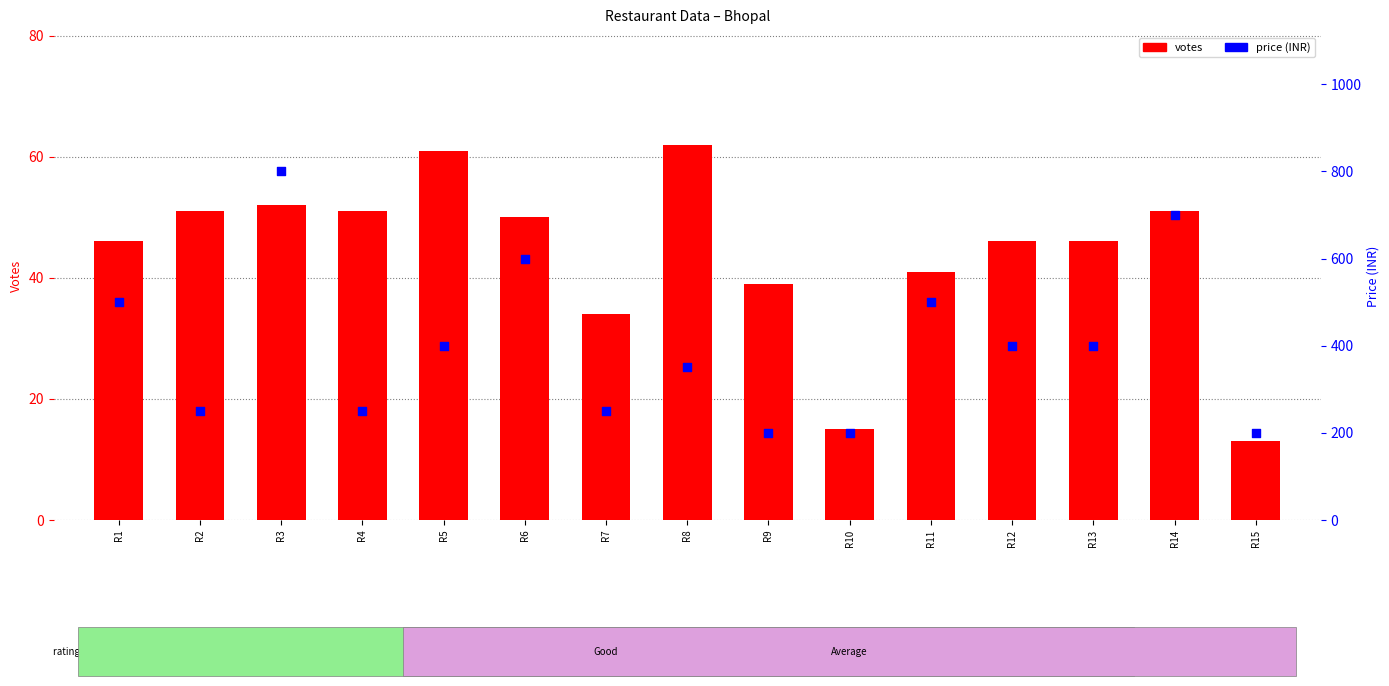

Which series has the widest spread of Y values?

price